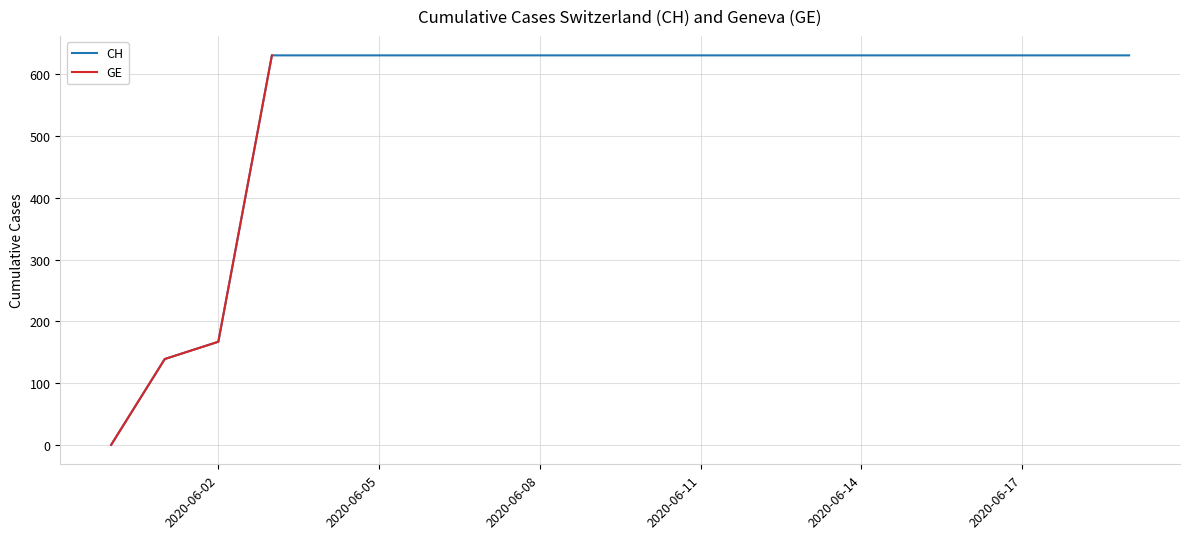

At which label is CH closest to 315?

2020-06-02